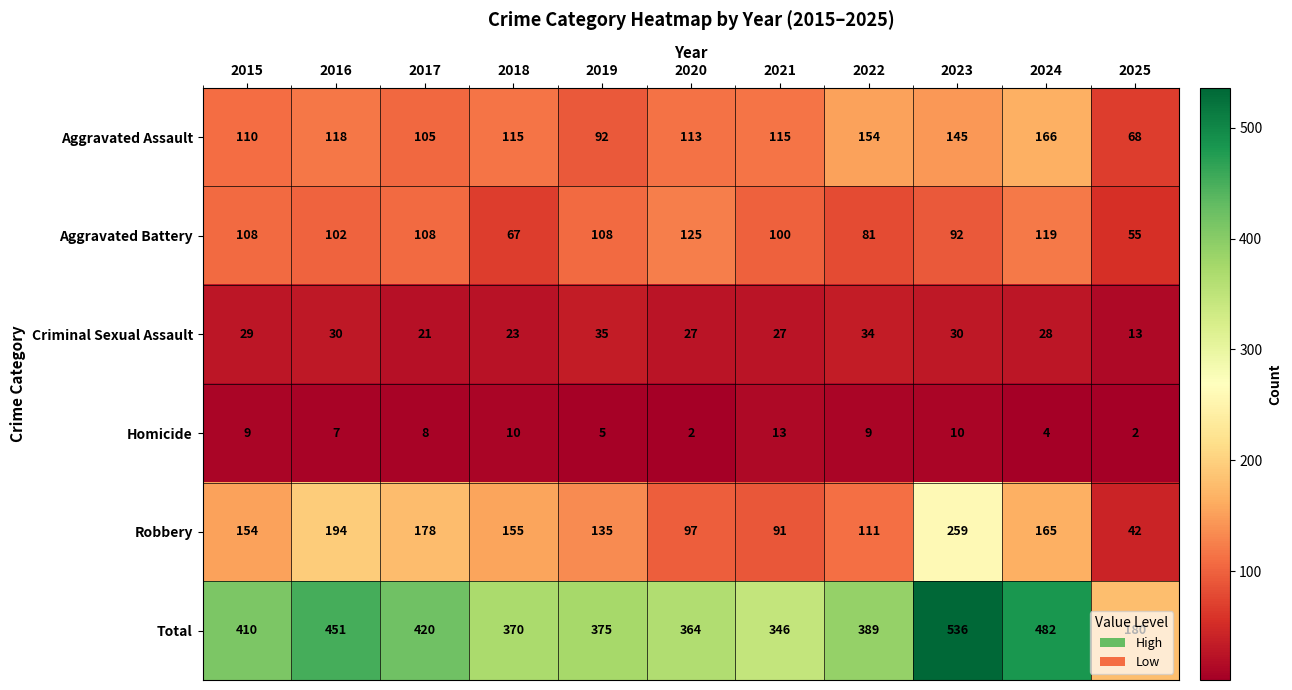

Between 2016 and 2017, which series saw the biggest shift?

Total